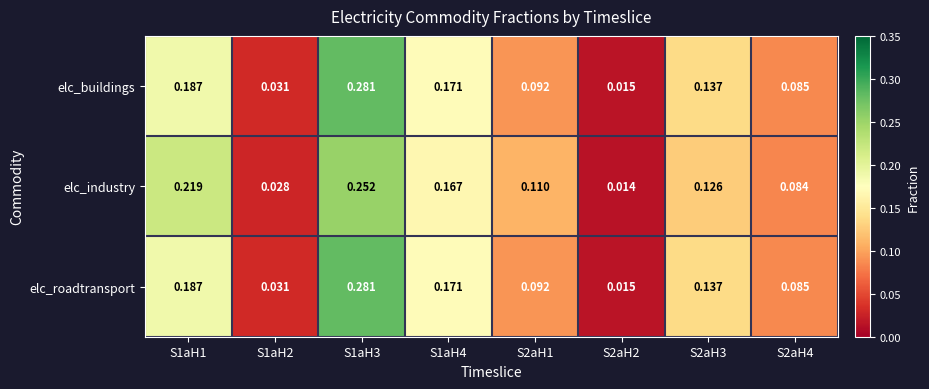

Between S1aH1 and S1aH2, which series saw the biggest shift?

elc_industry